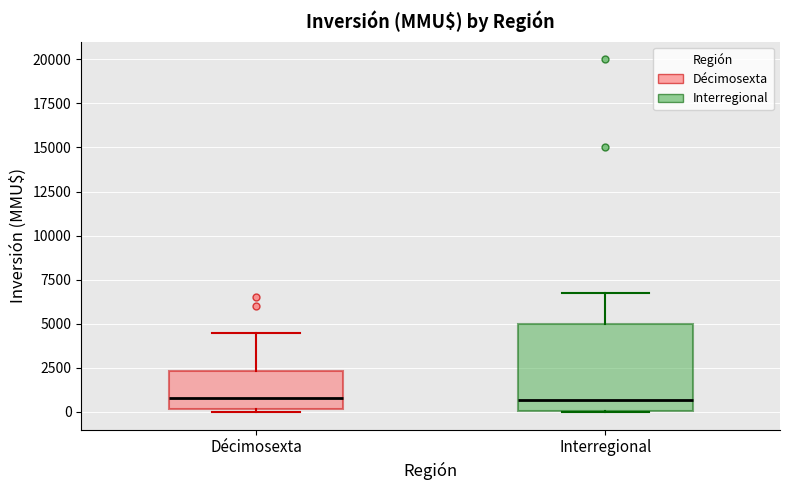

Reading left to right, transcribe this box plot: for each box, give where its median line is, the range the box spans, and where its two whiskers end, as read against the y-axis. The values are not printed on the chart, so give them approximately, as read against the axis.

Décimosexta: median 1000, box 0 to 2500, whiskers 0 to 4500
Interregional: median 500, box 0 to 5000, whiskers 0 to 7000